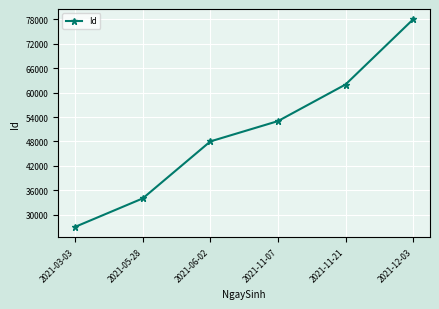

Which category has the lowest value across all series?

2021-03-03